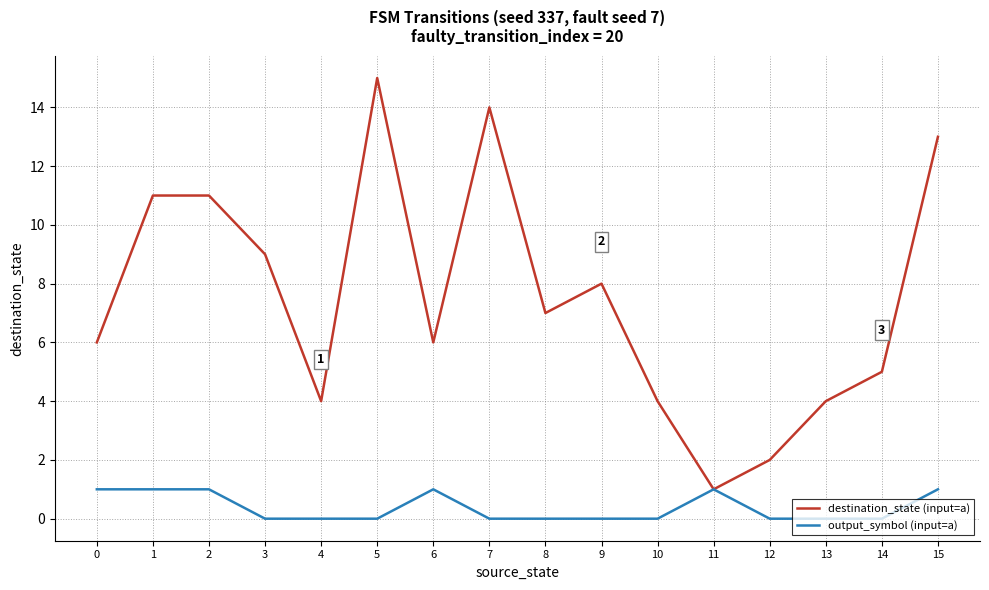

True or false: destination_state (input=a) has more than 2 points higher than both neighbors.

True